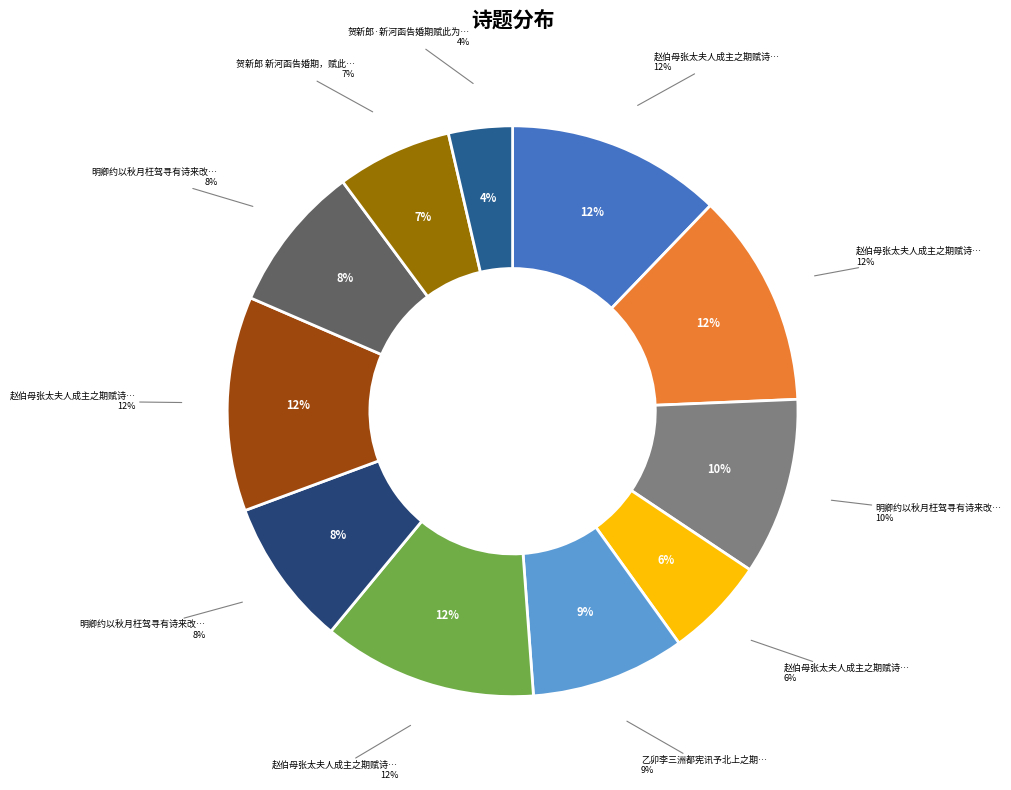

What percentage do 贺新郎·新河函告婚期赋此为贺词以代柬 and 赵伯母张太夫人成主之期赋诗三章 其三 together represent?

15.8%